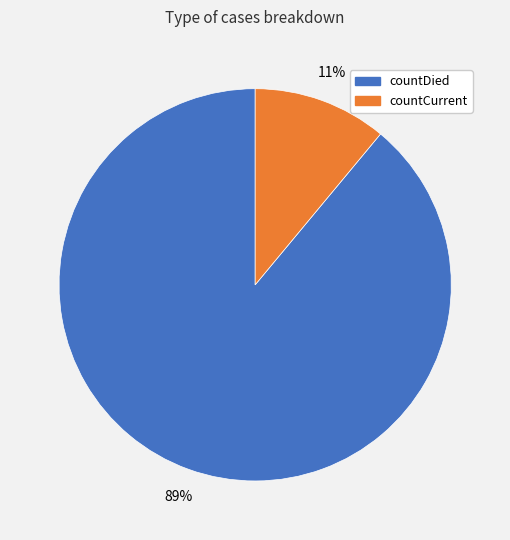

Is countCurrent the majority of the pie?

No